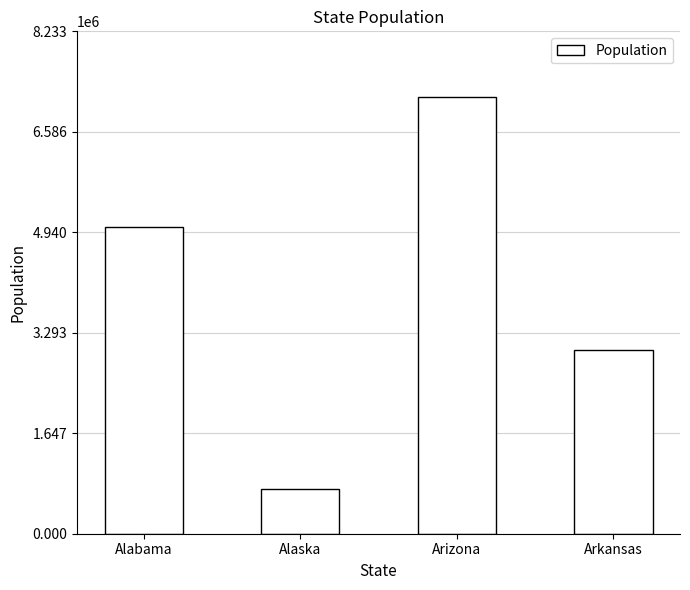

Reading right to left, extract all data points from this chart.

Arkansas=3013756	Arizona=7158923	Alaska=736081	Alabama=5030053